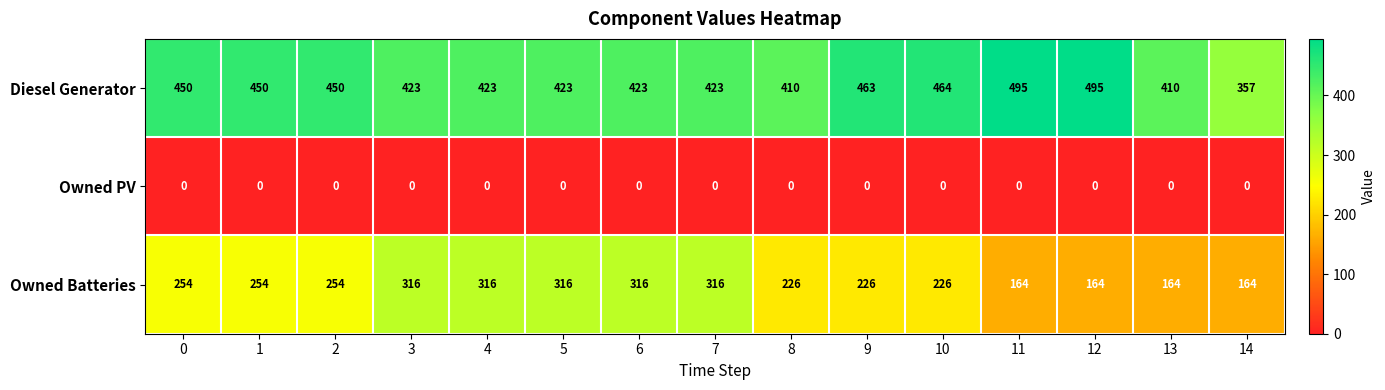

List the series in order of their overall mean, highest first.

Diesel Generator, Owned Batteries, Owned PV